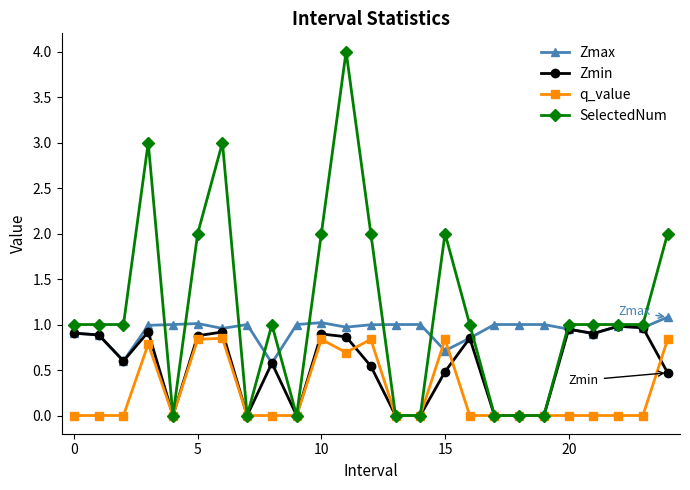

Which series has the largest total across all categories?

SelectedNum